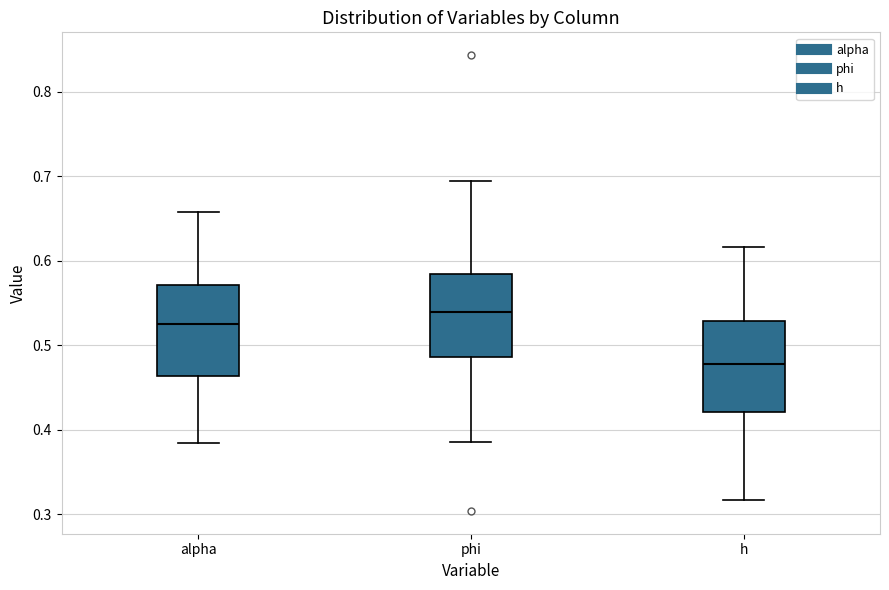

Which box's median line is the lowest?

h